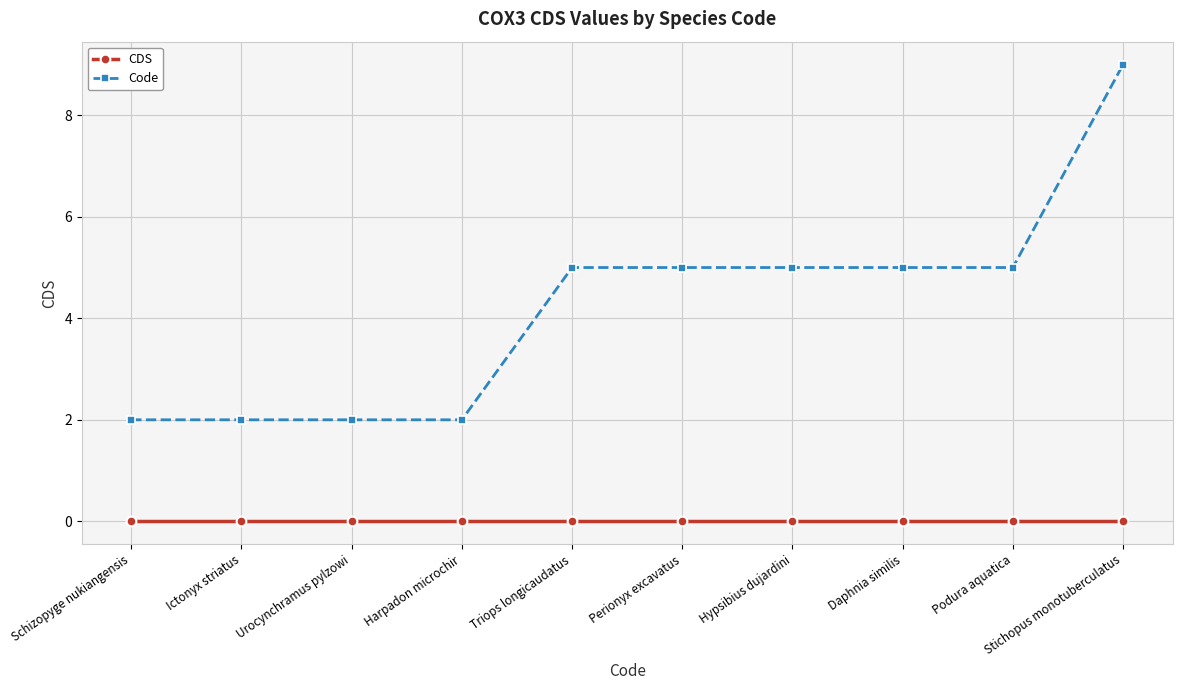

True or false: CDS has a value of 0 at Hypsibius dujardini.

True